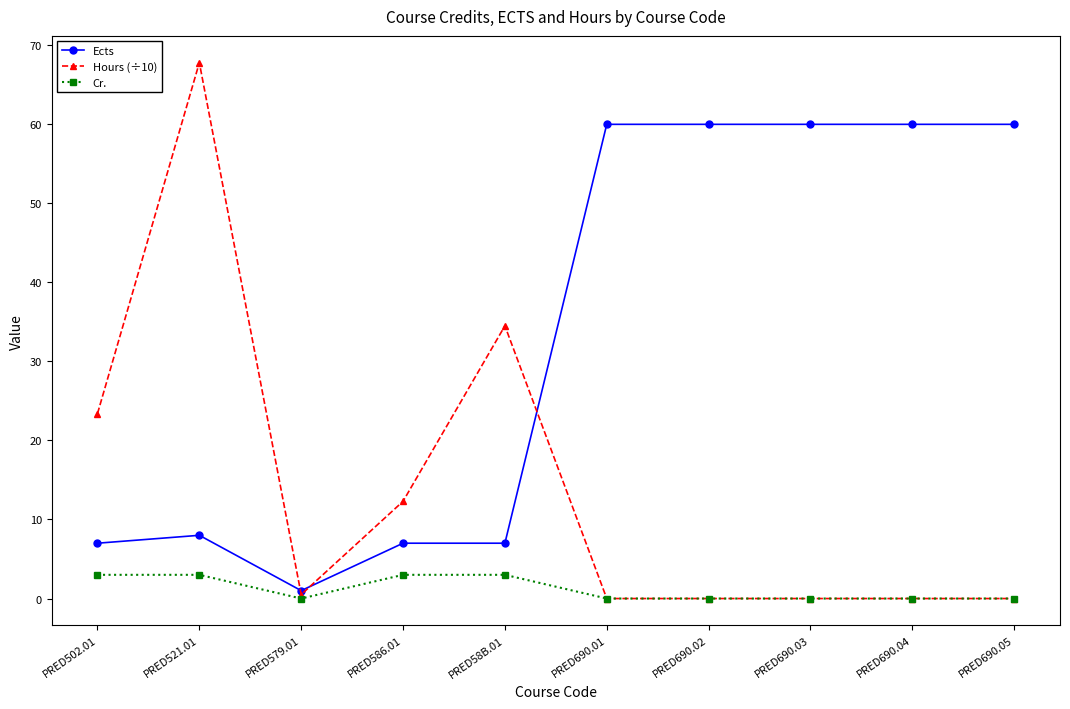

Which series changed the most between PRED521.01 and PRED58B.01?

Hours (÷10)